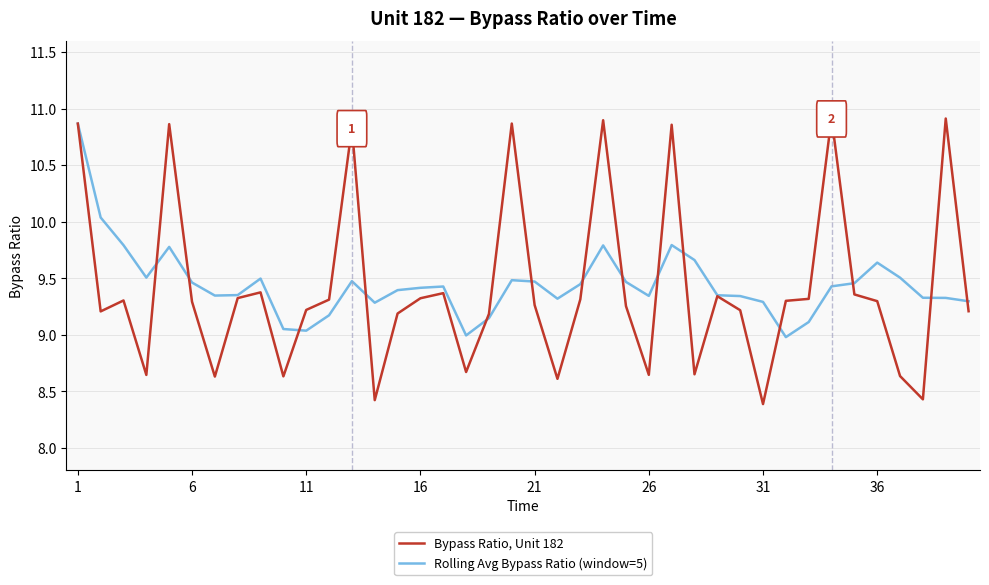

What is the smallest value displayed?

8.4